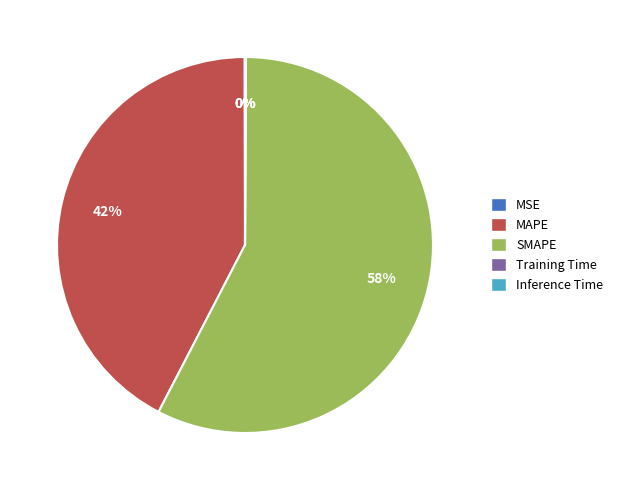

To the nearest percent, what is the combined percentage of SMAPE and MAPE?

100%